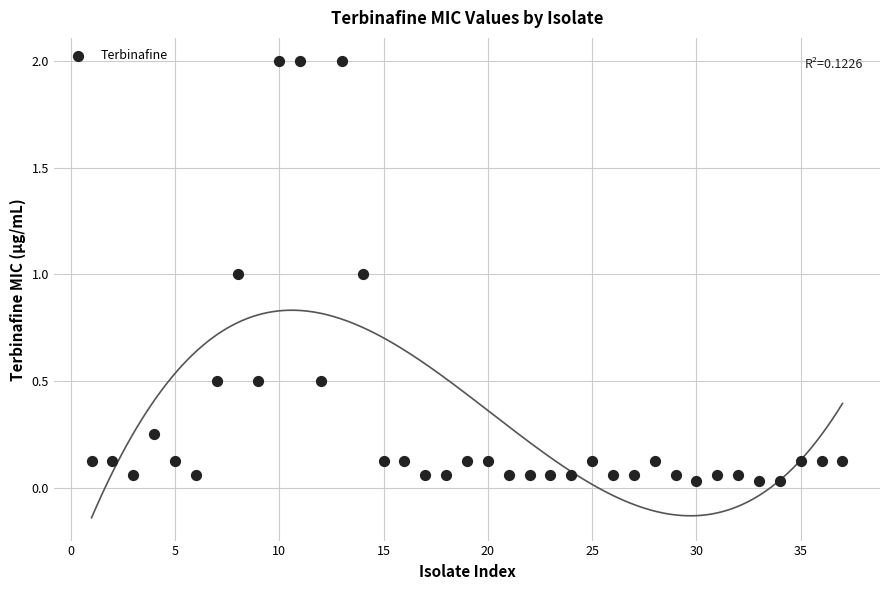

What is the range of Y values (max minus min)?

2.0